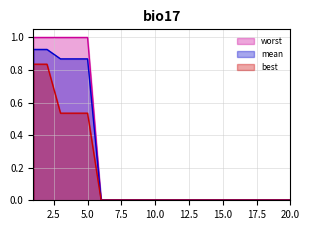

Between 15 and 20, which is larger?

15